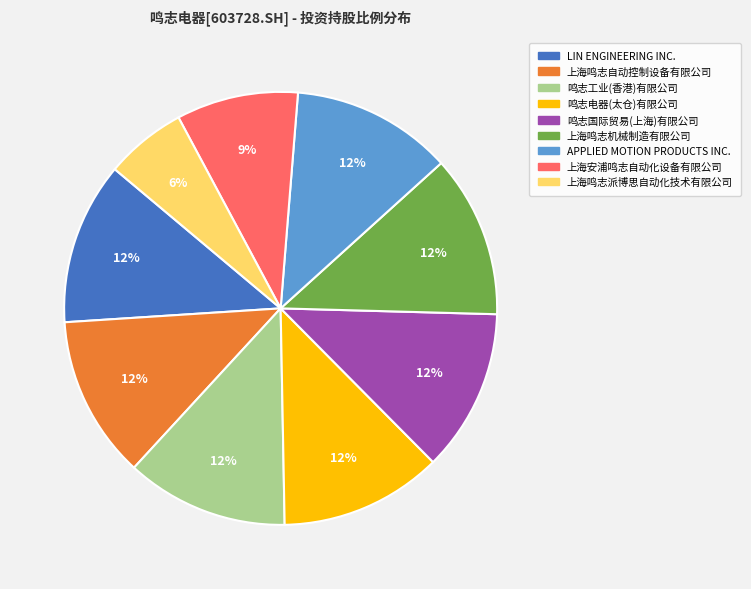

To the nearest percent, what portion does APPLIED MOTION PRODUCTS INC. represent?

12%